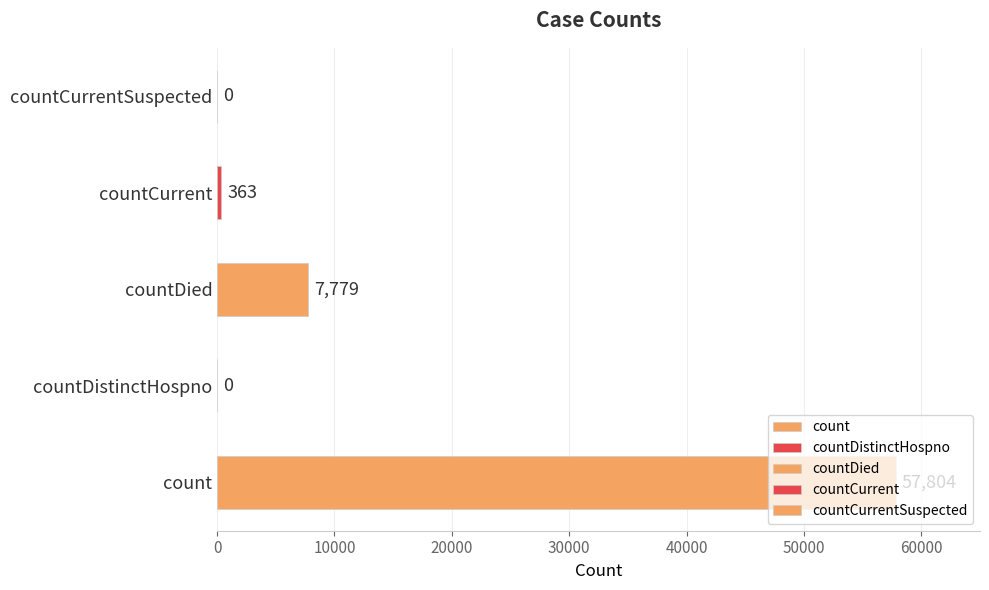

What is the maximum value shown in the chart?

57804